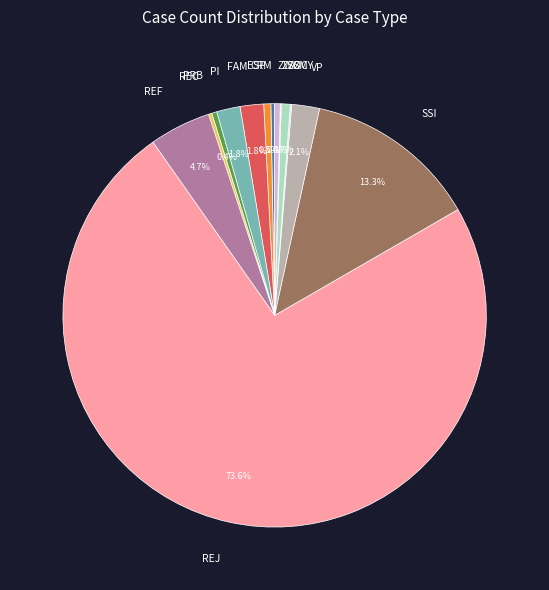

What percentage is NOT represented by ZOC?

99.3%